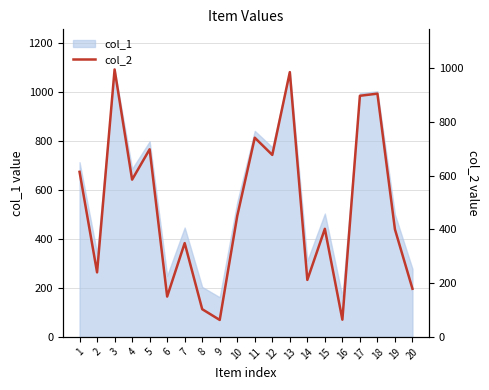

The value of col_1 at 16 is 36. True or false?

False